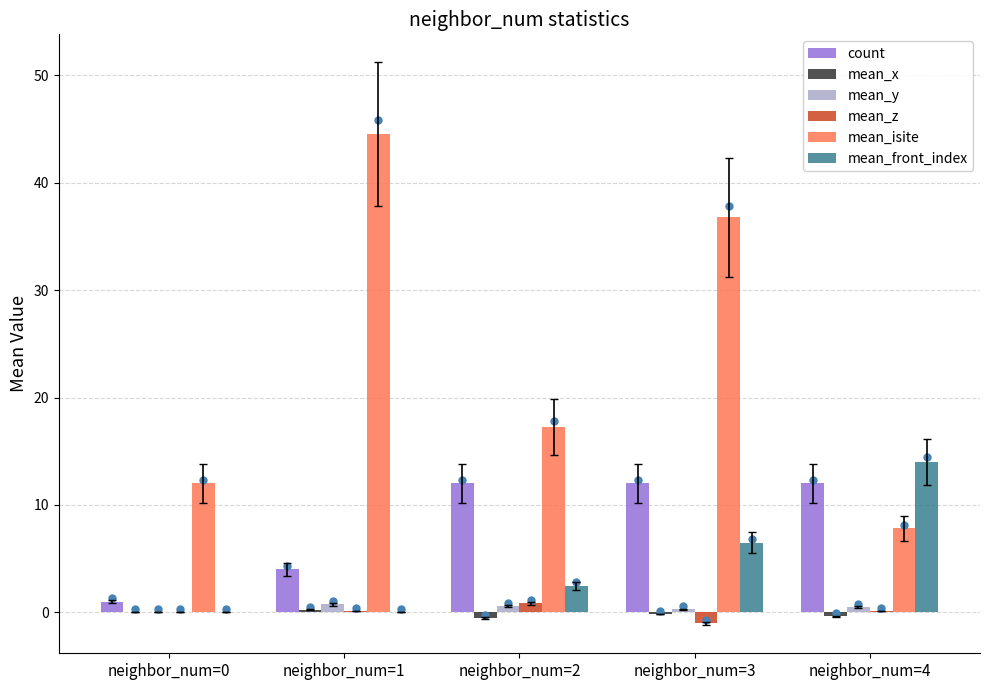

Between neighbor_num=3 and neighbor_num=4, which series saw the biggest shift?

mean_isite